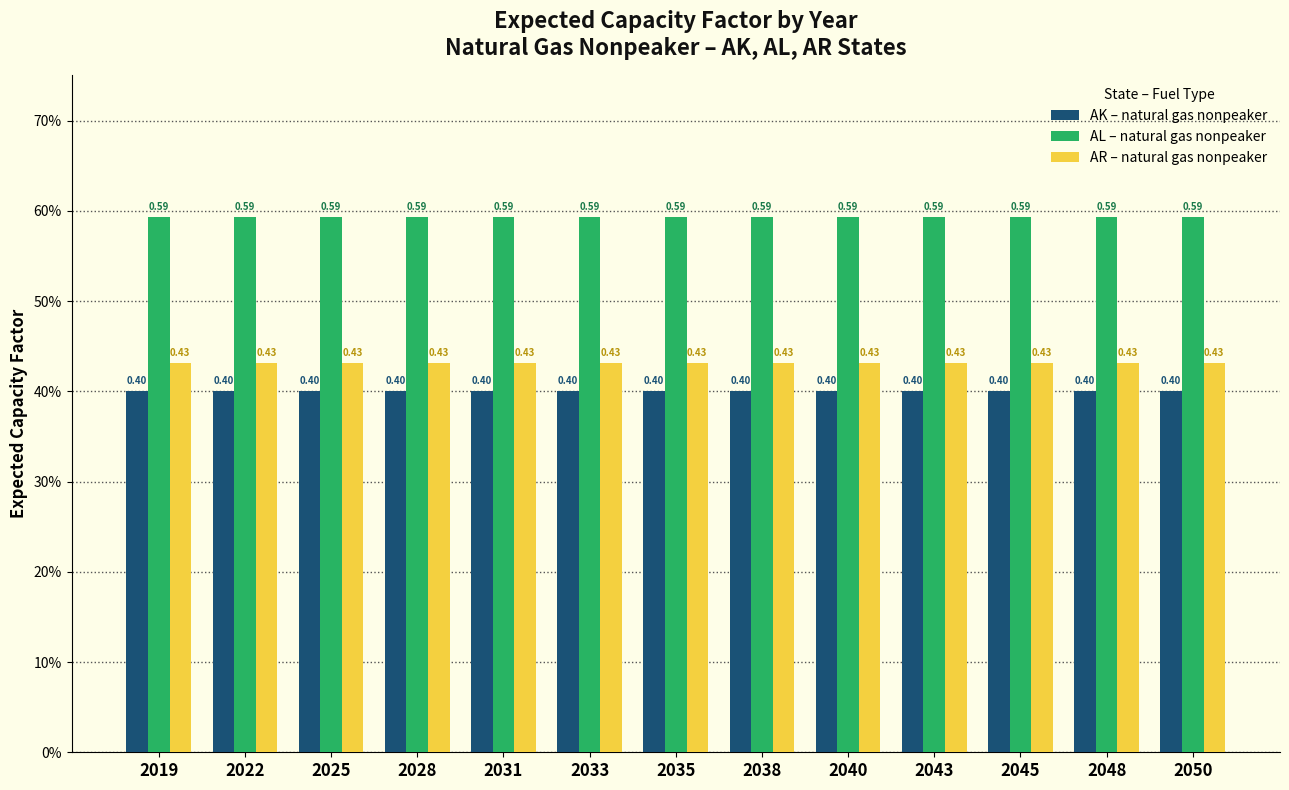

Are the bars horizontal?

No